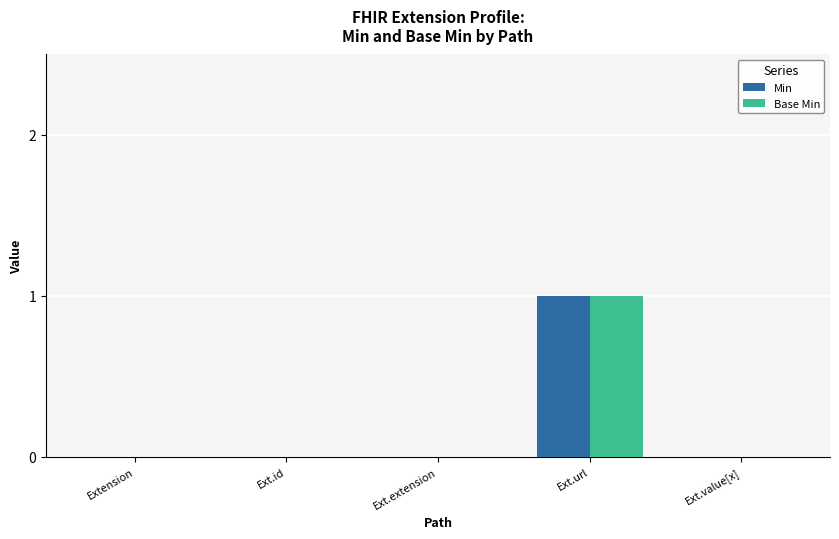

Is it true that Min equals 1 at Ext.url?

True